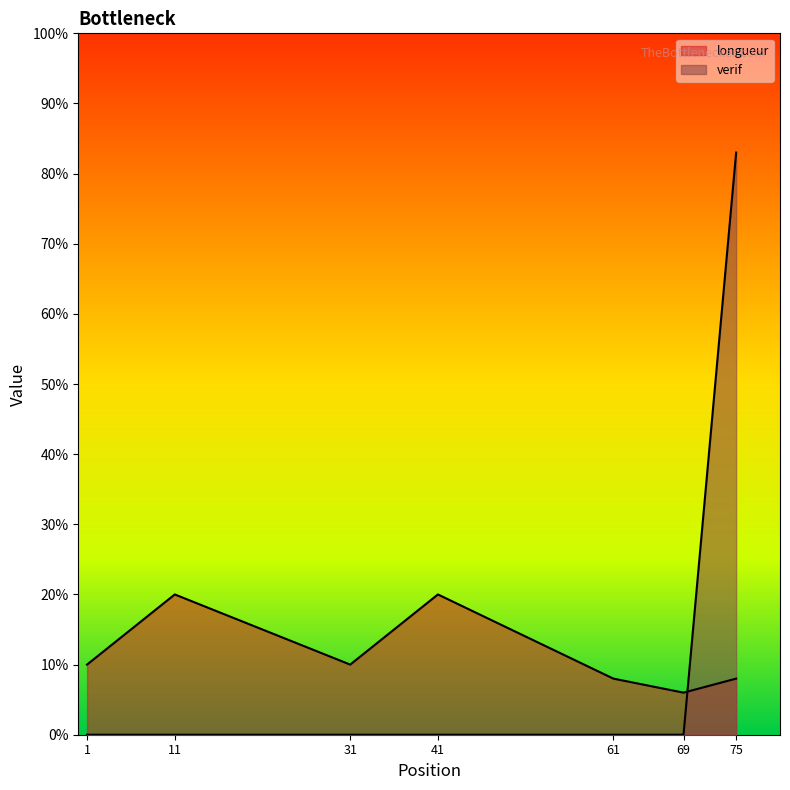

Between which two adjacent categories do verif and longueur first intersect?

69 and 75